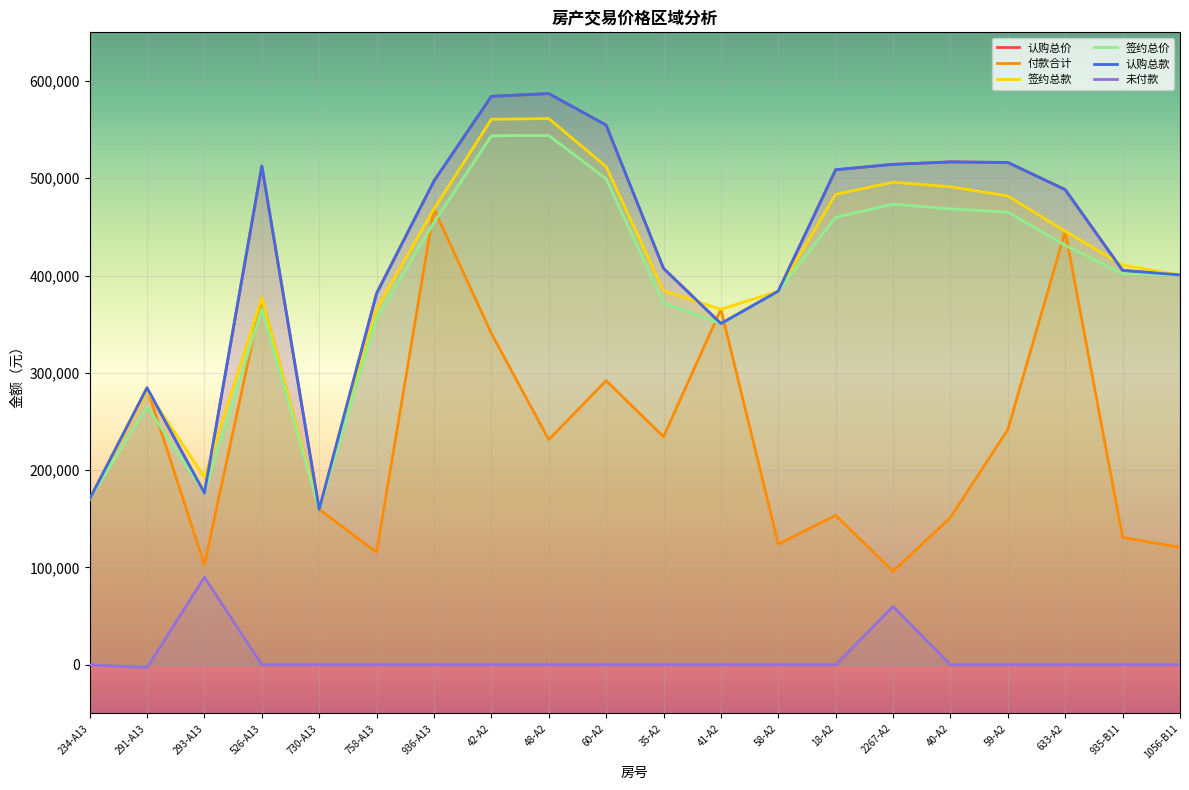

What is the difference between the maximum and minimum values in the 签约总款 series?

401748